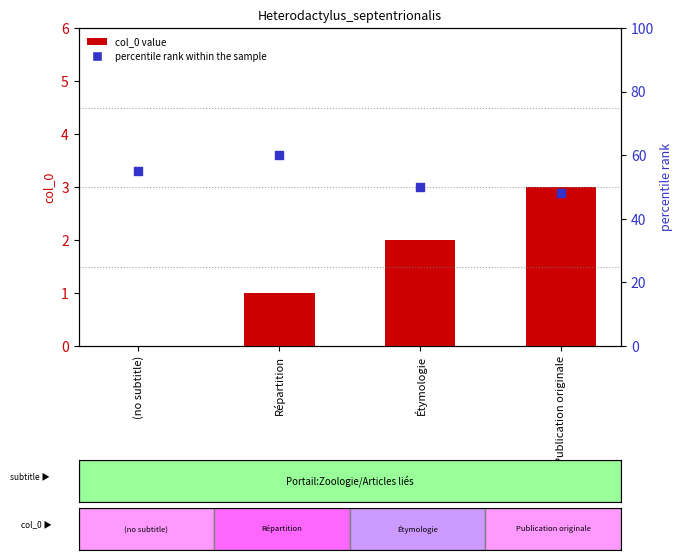

Which series has the largest total across all categories?

percentile rank within the sample